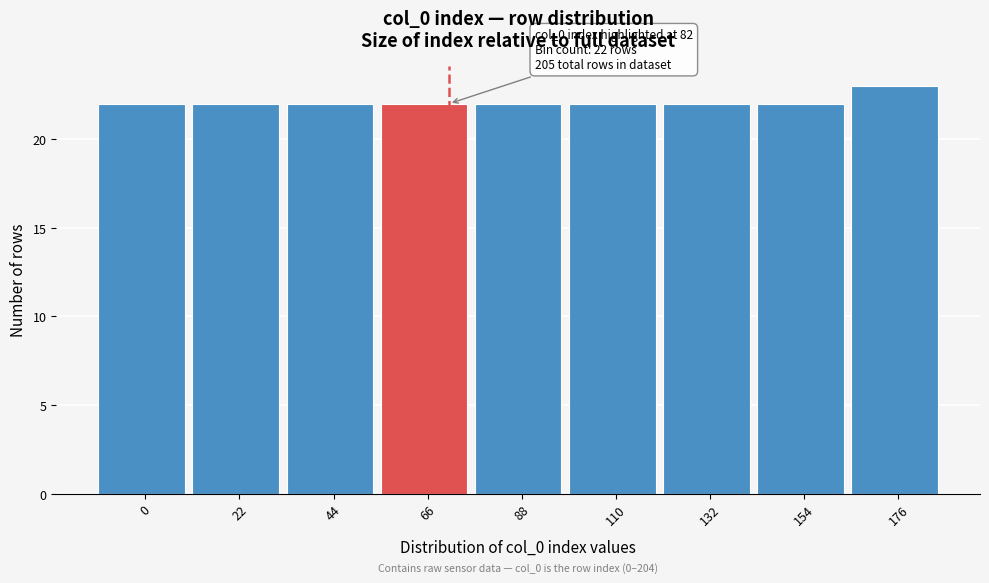

Reading left to right, list all the values displayed in this chart.

0=22	22=22	44=22	66=22	88=22	110=22	132=22	154=22	176=23